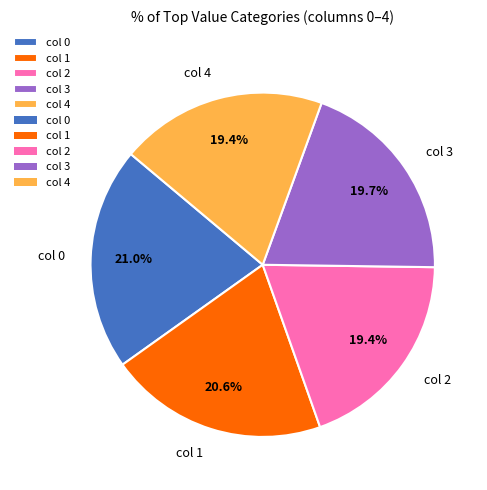

Is the sum of col 2 and col 1 greater than half?

No